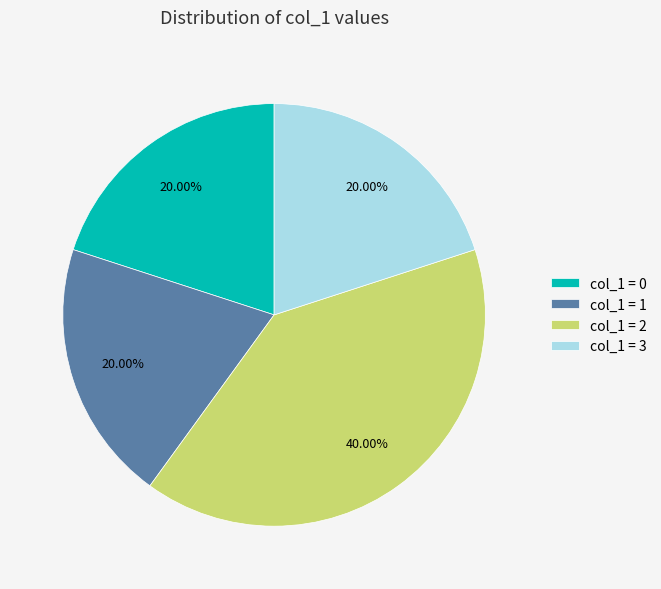

Approximately how many times larger is the value at col_1 = 1 compared to col_1 = 0?

1.0